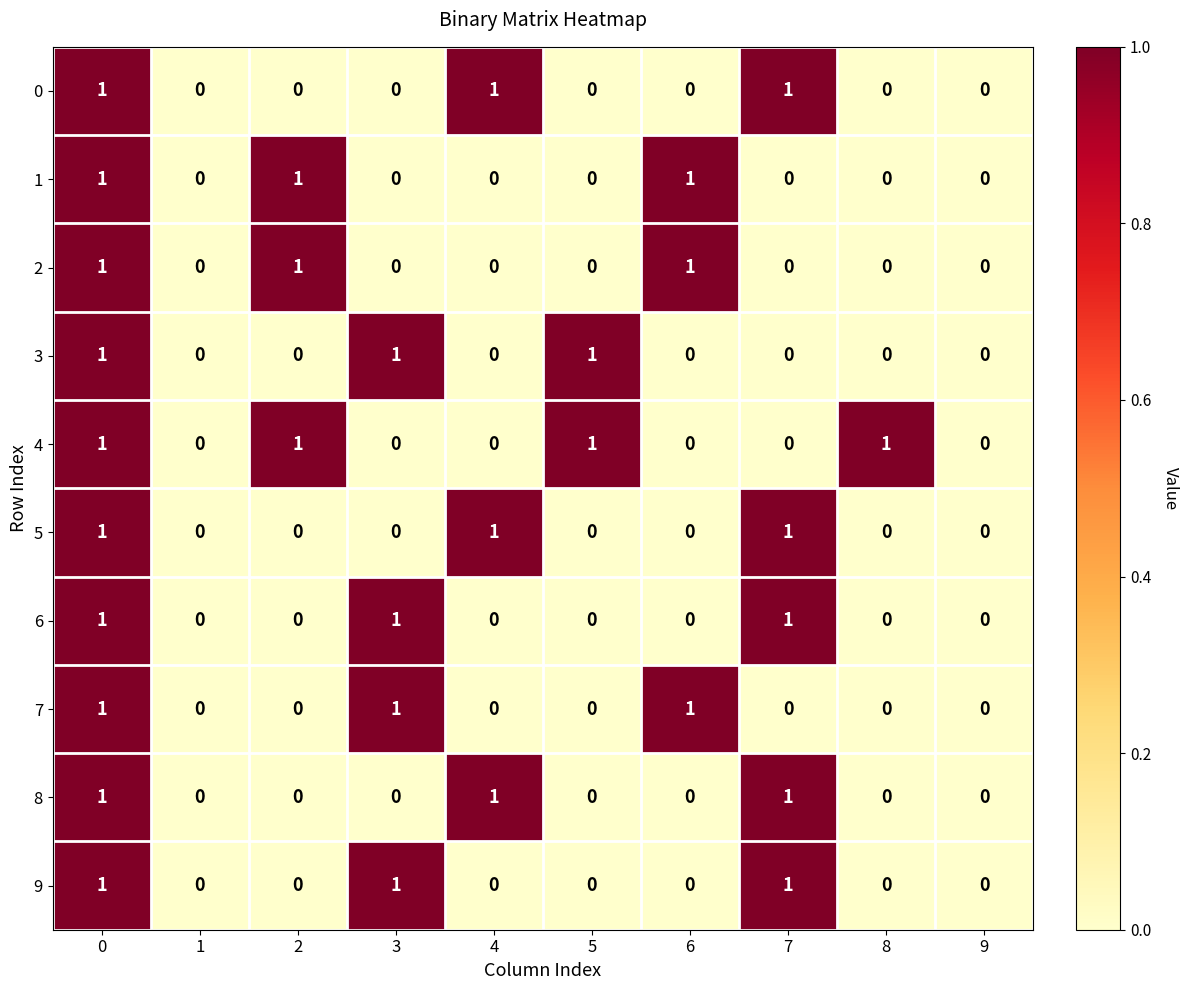

How many 3 values are between 0 and 1?

10